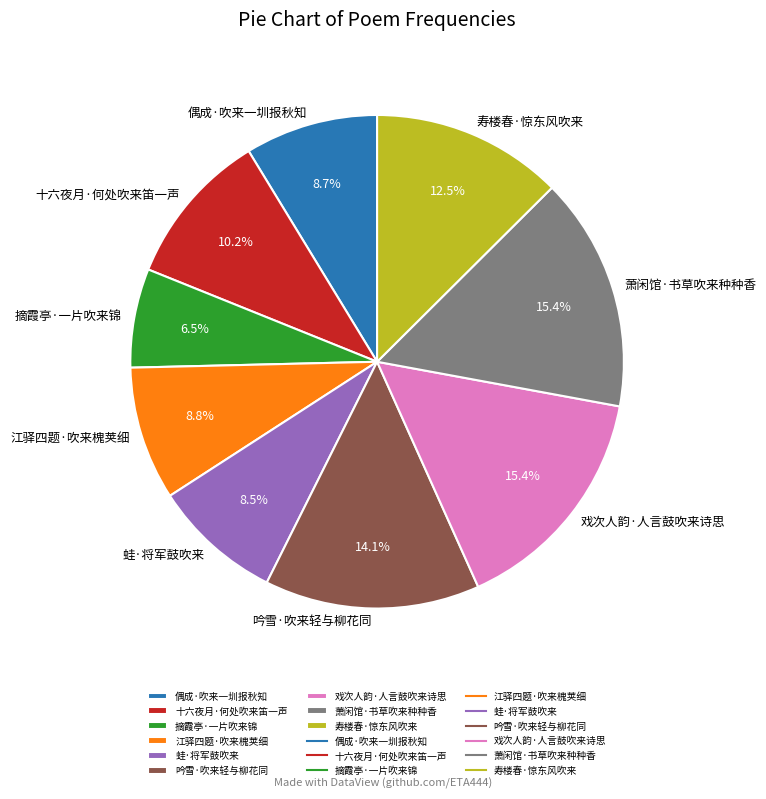

Between 蛙·将军鼓吹来 and 十六夜月·何处吹来笛一声, which is larger?

十六夜月·何处吹来笛一声